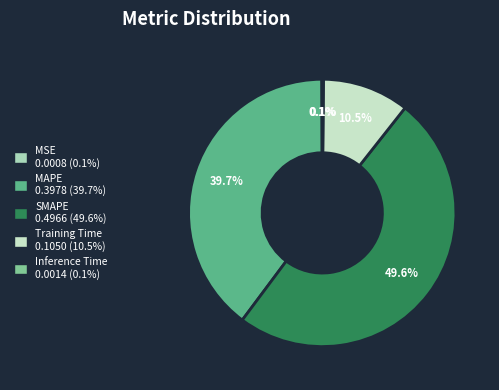

The MAPE slice represents 32% of the pie. True or false?

False